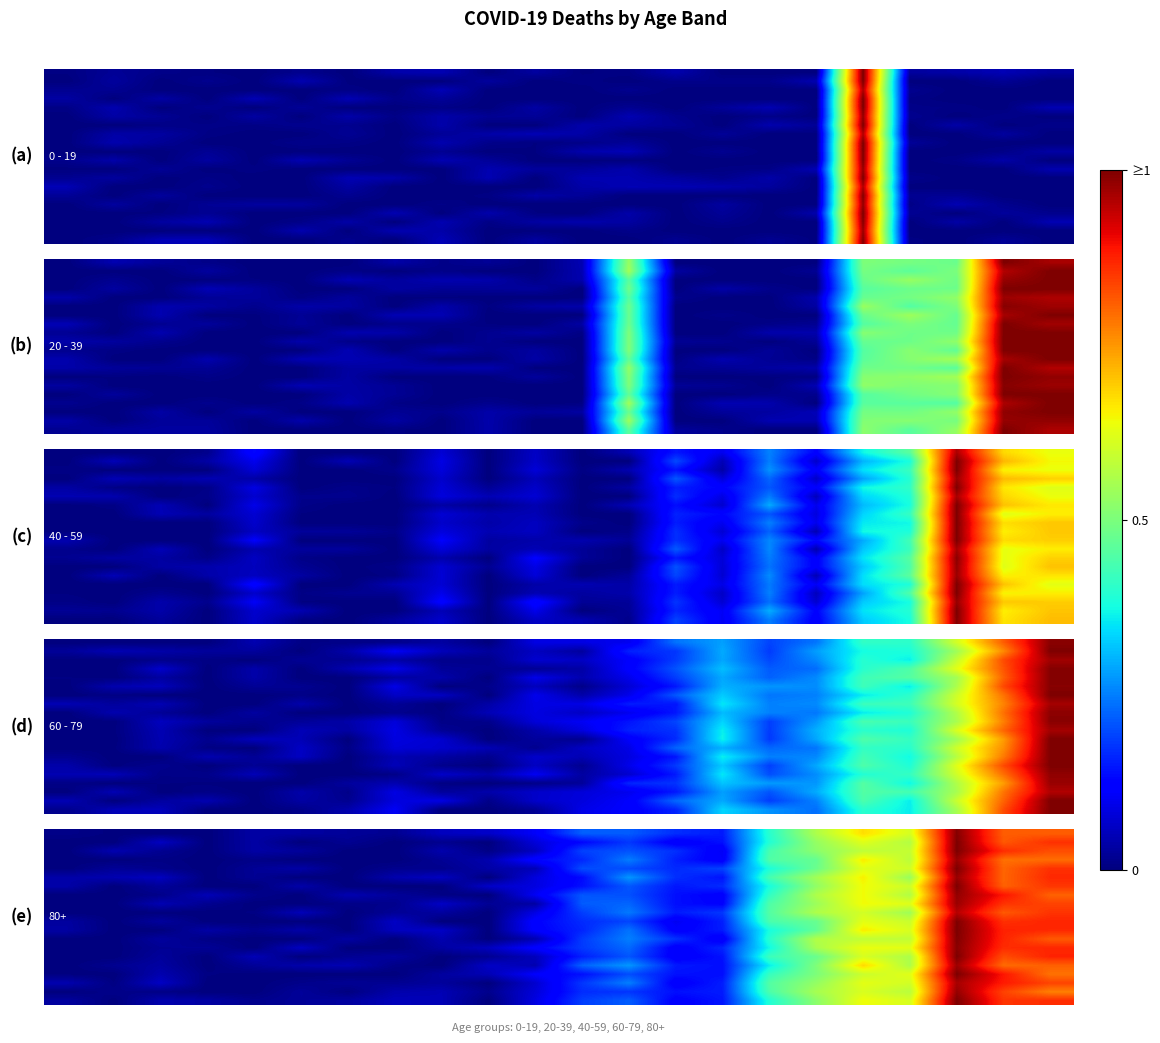

Reading left to right, what are all the values shown in this chart?

row_0: 0=0.0	1=0.0	2=0.0	3=0.0	4=0.0	5=0.0	6=0.0	7=0.0	8=0.1	9=0.1	10=0.1	11=0.2	12=0.2	13=0.2	14=0.2	15=0.4	16=0.6	17=0.7	18=0.6	19=1.0	20=0.8	21=0.8
row_1: 0=0.0	1=0.0	2=0.1	3=0.0	4=0.0	5=0.0	6=0.0	7=0.0	8=0.0	9=0.0	10=0.1	11=0.1	12=0.2	13=0.1	14=0.1	15=0.4	16=0.5	17=0.6	18=0.6	19=1.0	20=0.8	21=0.9
row_2: 0=0.0	1=0.0	2=0.0	3=0.0	4=0.0	5=0.0	6=0.0	7=0.0	8=0.0	9=0.0	10=0.1	11=0.2	12=0.2	13=0.2	14=0.1	15=0.4	16=0.5	17=0.6	18=0.6	19=1.0	20=0.9	21=0.8
row_3: 0=0.0	1=0.0	2=0.0	3=0.0	4=0.0	5=0.0	6=0.0	7=0.0	8=0.0	9=0.0	10=0.1	11=0.2	12=0.2	13=0.2	14=0.1	15=0.4	16=0.5	17=0.7	18=0.6	19=1.0	20=0.8	21=0.8
row_4: 0=0.0	1=0.0	2=0.0	3=0.0	4=0.0	5=0.0	6=0.0	7=0.0	8=0.0	9=0.0	10=0.0	11=0.2	12=0.2	13=0.2	14=0.2	15=0.4	16=0.5	17=0.6	18=0.6	19=1.0	20=0.8	21=0.9
row_5: 0=0.0	1=0.0	2=0.1	3=0.0	4=0.0	5=0.0	6=0.0	7=0.0	8=0.1	9=0.0	10=0.1	11=0.1	12=0.3	13=0.2	14=0.1	15=0.4	16=0.5	17=0.7	18=0.5	19=1.0	20=0.8	21=0.9
row_6: 0=0.0	1=0.0	2=0.0	3=0.0	4=0.0	5=0.0	6=0.0	7=0.0	8=0.0	9=0.1	10=0.1	11=0.1	12=0.2	13=0.1	14=0.2	15=0.4	16=0.5	17=0.6	18=0.6	19=1.0	20=0.8	21=0.9
row_7: 0=0.0	1=0.0	2=0.0	3=0.0	4=0.0	5=0.0	6=0.0	7=0.0	8=0.0	9=0.0	10=0.1	11=0.2	12=0.2	13=0.1	14=0.1	15=0.4	16=0.6	17=0.6	18=0.6	19=1.0	20=0.9	21=0.8
row_8: 0=0.0	1=0.0	2=0.0	3=0.0	4=0.0	5=0.0	6=0.0	7=0.0	8=0.1	9=0.0	10=0.0	11=0.2	12=0.2	13=0.1	14=0.1	15=0.4	16=0.5	17=0.6	18=0.6	19=1.0	20=0.9	21=0.8
row_9: 0=0.0	1=0.0	2=0.0	3=0.0	4=0.0	5=0.1	6=0.0	7=0.0	8=0.0	9=0.0	10=0.1	11=0.2	12=0.2	13=0.2	14=0.2	15=0.5	16=0.6	17=0.6	18=0.5	19=1.0	20=0.8	21=0.9
row_10: 0=0.0	1=0.0	2=0.0	3=0.0	4=0.0	5=0.0	6=0.0	7=0.1	8=0.0	9=0.0	10=0.1	11=0.2	12=0.2	13=0.1	14=0.2	15=0.4	16=0.5	17=0.6	18=0.6	19=1.0	20=0.9	21=0.9
row_11: 0=0.0	1=0.0	2=0.0	3=0.0	4=0.0	5=0.0	6=0.0	7=0.1	8=0.1	9=0.0	10=0.1	11=0.2	12=0.2	13=0.1	14=0.2	15=0.4	16=0.5	17=0.7	18=0.6	19=1.0	20=0.9	21=0.9
row_12: 0=0.0	1=0.0	2=0.0	3=0.0	4=0.0	5=0.0	6=0.0	7=0.0	8=0.0	9=0.0	10=0.0	11=0.2	12=0.3	13=0.2	14=0.1	15=0.4	16=0.6	17=0.6	18=0.6	19=1.0	20=0.9	21=0.8
row_13: 0=0.0	1=0.0	2=0.0	3=0.0	4=0.0	5=0.1	6=0.0	7=0.0	8=0.0	9=0.1	10=0.1	11=0.2	12=0.2	13=0.1	14=0.2	15=0.4	16=0.6	17=0.6	18=0.6	19=1.0	20=0.9	21=0.9
row_14: 0=0.0	1=0.0	2=0.0	3=0.0	4=0.0	5=0.0	6=0.0	7=0.0	8=0.0	9=0.0	10=0.1	11=0.2	12=0.2	13=0.1	14=0.1	15=0.4	16=0.5	17=0.6	18=0.6	19=1.0	20=0.8	21=0.9
row_15: 0=0.0	1=0.0	2=0.0	3=0.0	4=0.0	5=0.0	6=0.0	7=0.0	8=0.0	9=0.1	10=0.0	11=0.2	12=0.3	13=0.1	14=0.1	15=0.4	16=0.5	17=0.7	18=0.6	19=1.0	20=0.8	21=0.8
row_16: 0=0.0	1=0.0	2=0.0	3=0.0	4=0.0	5=0.0	6=0.0	7=0.0	8=0.0	9=0.0	10=0.1	11=0.1	12=0.2	13=0.1	14=0.1	15=0.4	16=0.5	17=0.6	18=0.6	19=1.0	20=0.9	21=0.8
row_17: 0=0.0	1=0.0	2=0.1	3=0.0	4=0.0	5=0.0	6=0.0	7=0.0	8=0.0	9=0.0	10=0.1	11=0.2	12=0.3	13=0.1	14=0.2	15=0.5	16=0.5	17=0.6	18=0.6	19=1.0	20=0.9	21=0.8
row_18: 0=0.0	1=0.0	2=0.0	3=0.0	4=0.0	5=0.0	6=0.0	7=0.0	8=0.0	9=0.0	10=0.1	11=0.2	12=0.2	13=0.1	14=0.2	15=0.4	16=0.6	17=0.6	18=0.6	19=1.0	20=0.8	21=0.8
row_19: 0=0.0	1=0.0	2=0.0	3=0.0	4=0.0	5=0.0	6=0.0	7=0.1	8=0.0	9=0.0	10=0.1	11=0.2	12=0.2	13=0.1	14=0.1	15=0.4	16=0.5	17=0.6	18=0.6	19=1.0	20=0.9	21=0.9